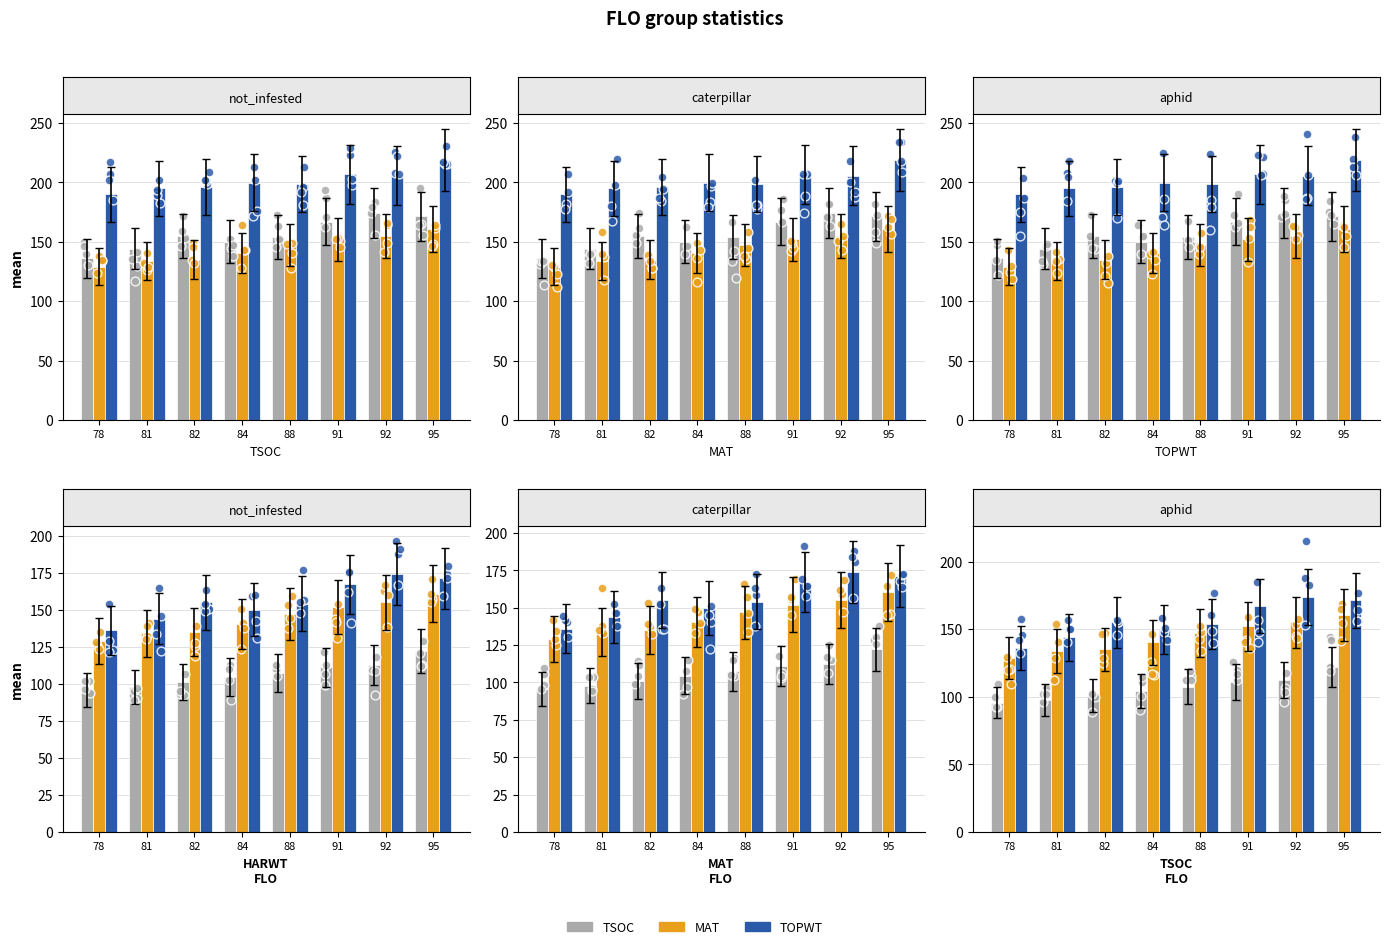

What is the total value across all series at 84?

594.5